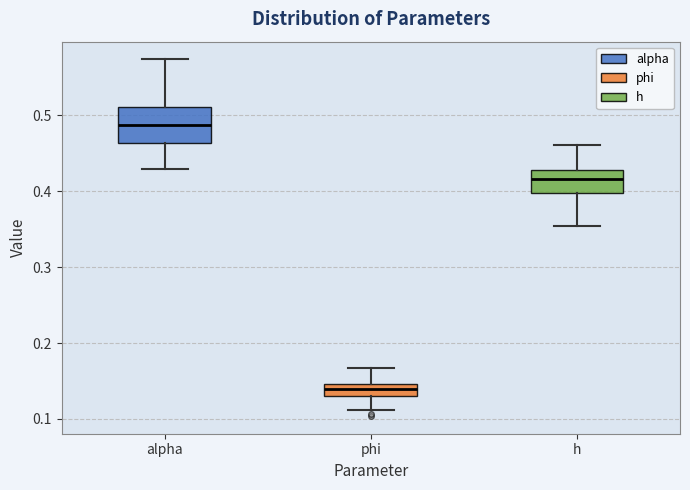

Reading left to right, transcribe this box plot: for each box, give where its median line is, the range the box spans, and where its two whiskers end, as read against the y-axis. The values are not printed on the chart, so give them approximately, as read against the axis.

alpha: median 0.49, box 0.46 to 0.51, whiskers 0.43 to 0.57
phi: median 0.14, box 0.13 to 0.15, whiskers 0.11 to 0.17
h: median 0.42, box 0.40 to 0.43, whiskers 0.35 to 0.46